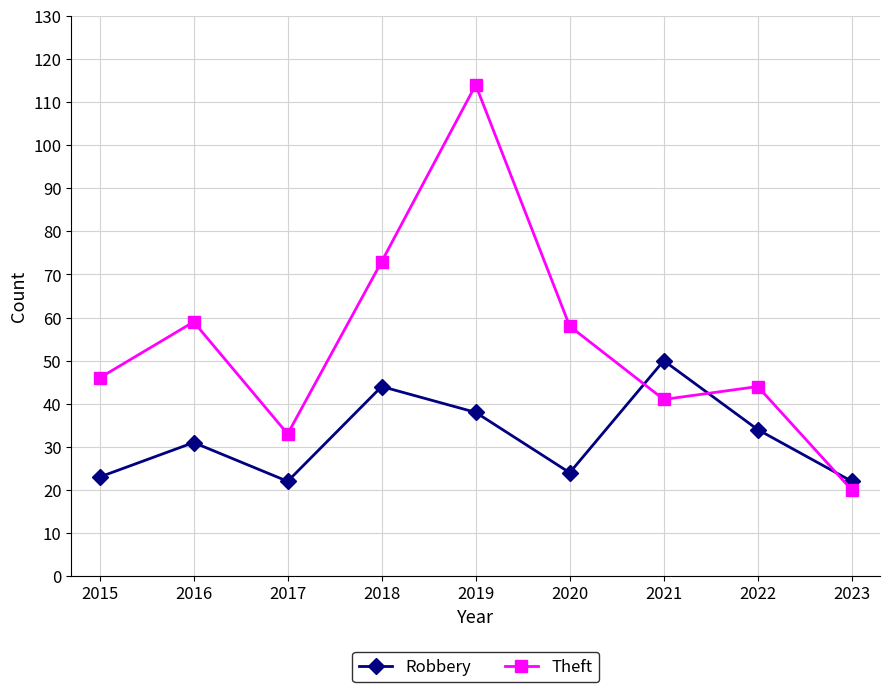

What is the value of the Robbery point at the 6th from the left?

24